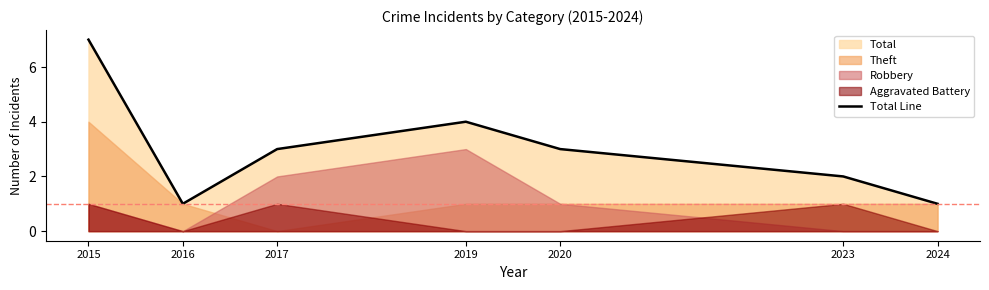

Where is the data nearest to the value 4?

2019